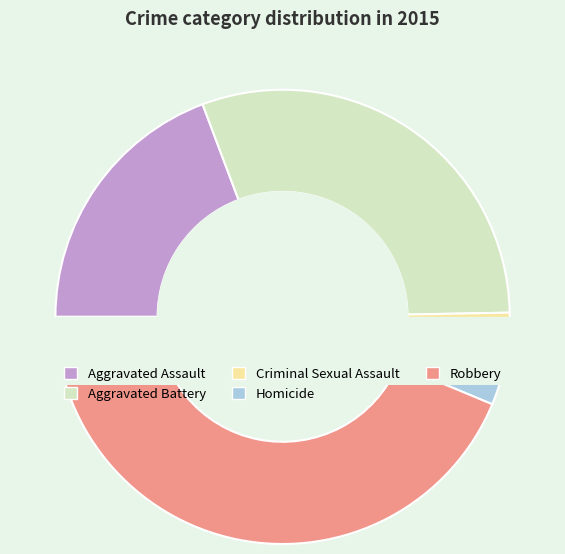

How many segments does this pie chart have?

5